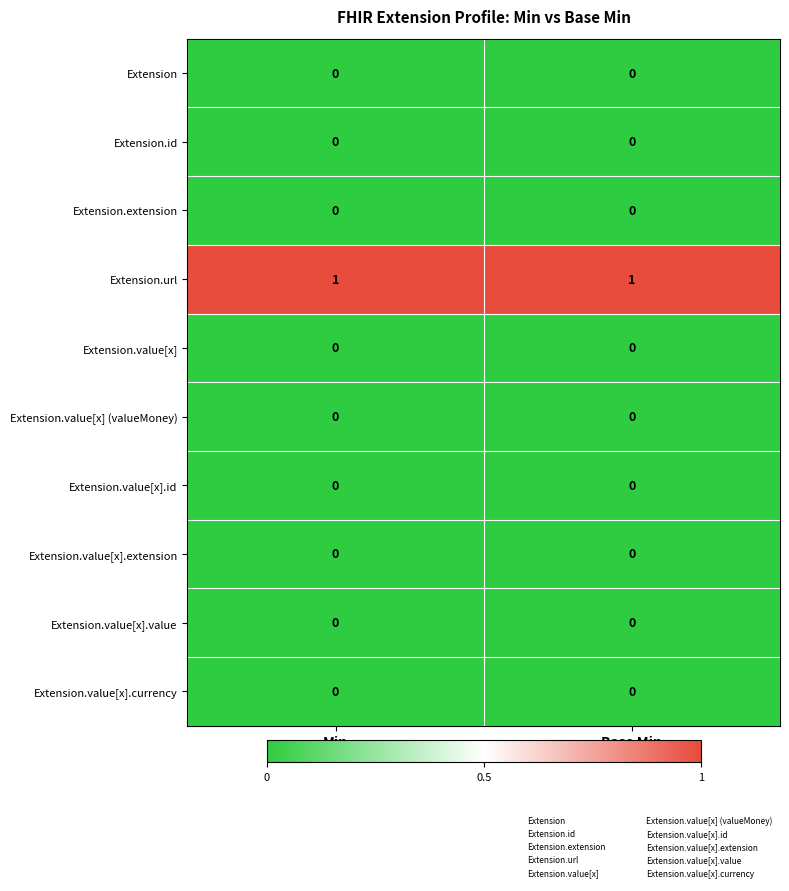

True or false: Extension.value[x].value has a value of 0 at Base Min.

True